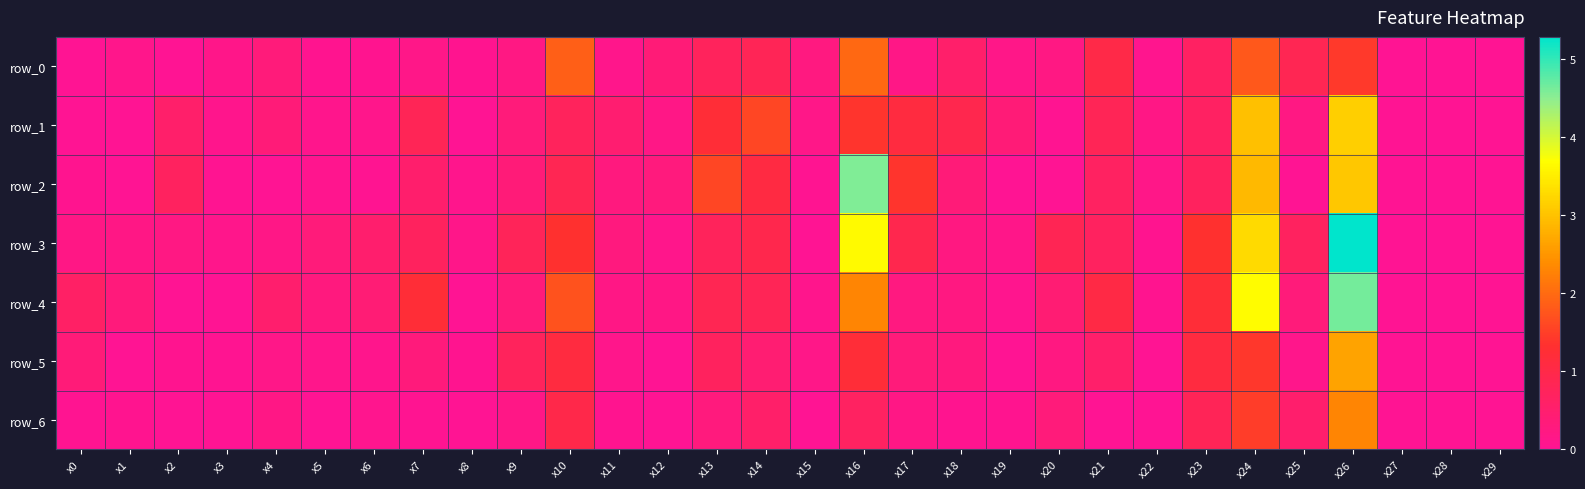

At x26, list the series in order from largest to smallest.

row_3, row_4, row_1, row_2, row_5, row_6, row_0